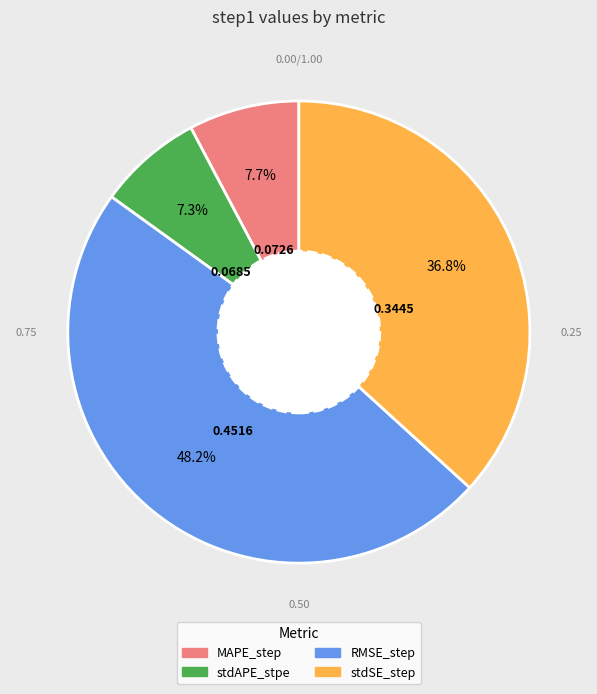

Between stdAPE_stpe and RMSE_step, which is larger?

RMSE_step